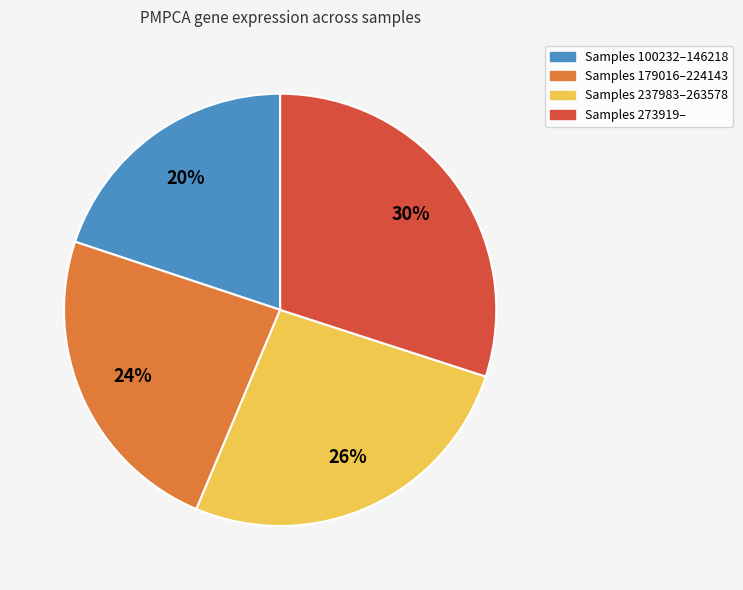

Is there a majority slice in this chart?

No